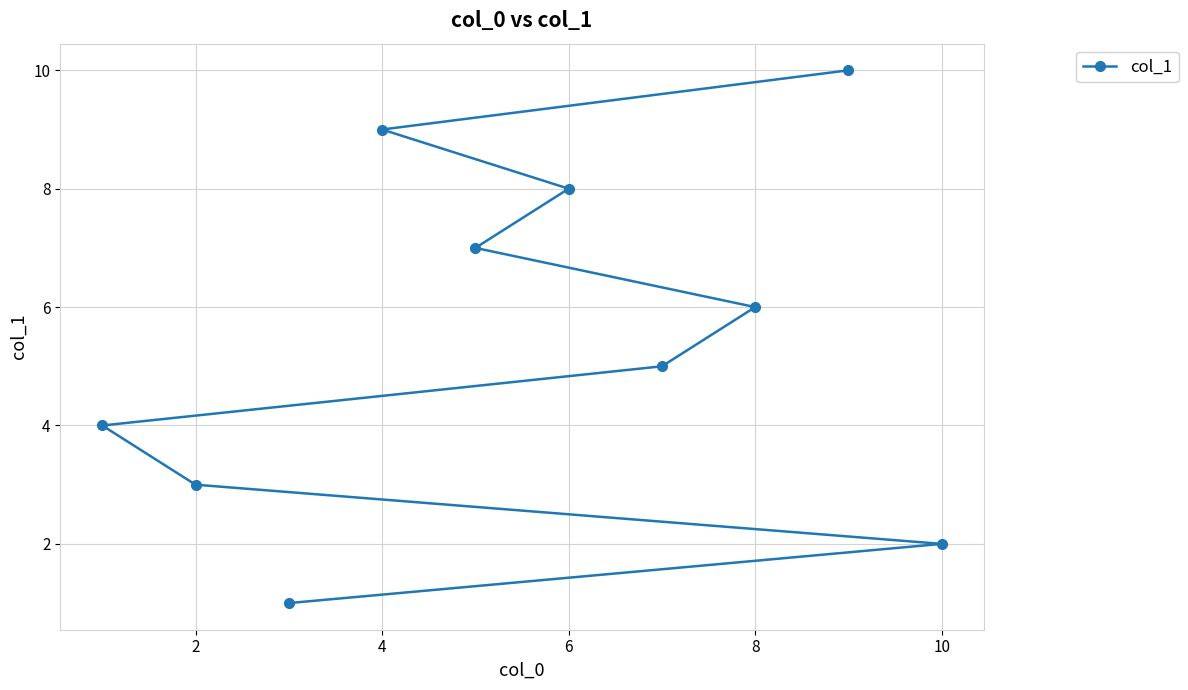

True or false: there are more than 0 points higher than both neighbors.

False